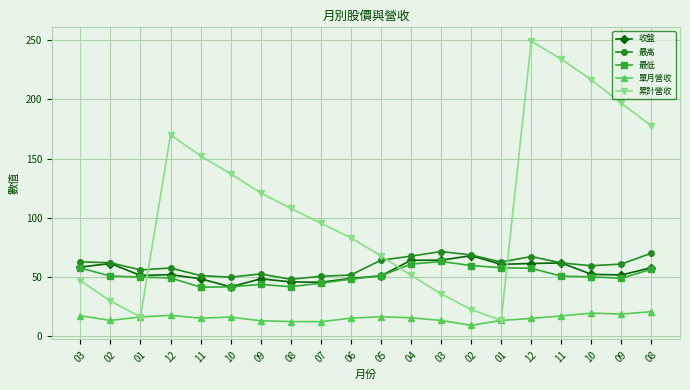

At which label does 最高 reach its minimum?

08